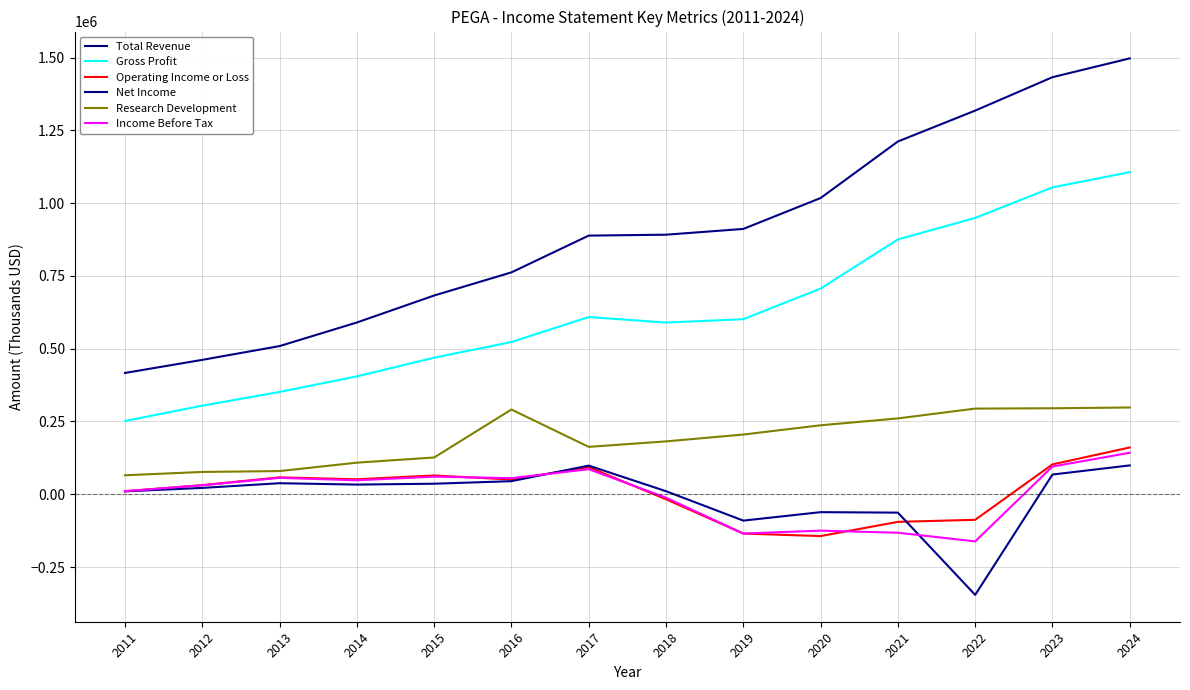

What is the value of the Research Development point at the 12th from the left?

294300